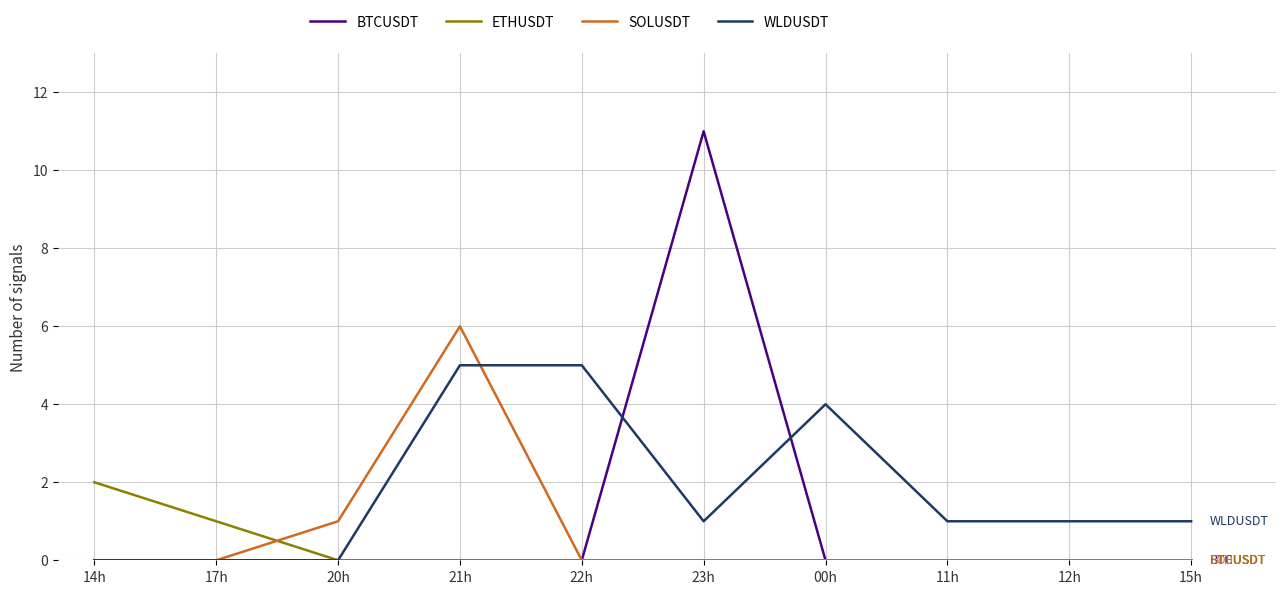

What is the difference between the WLDUSDT values at 12h and 21h?

4